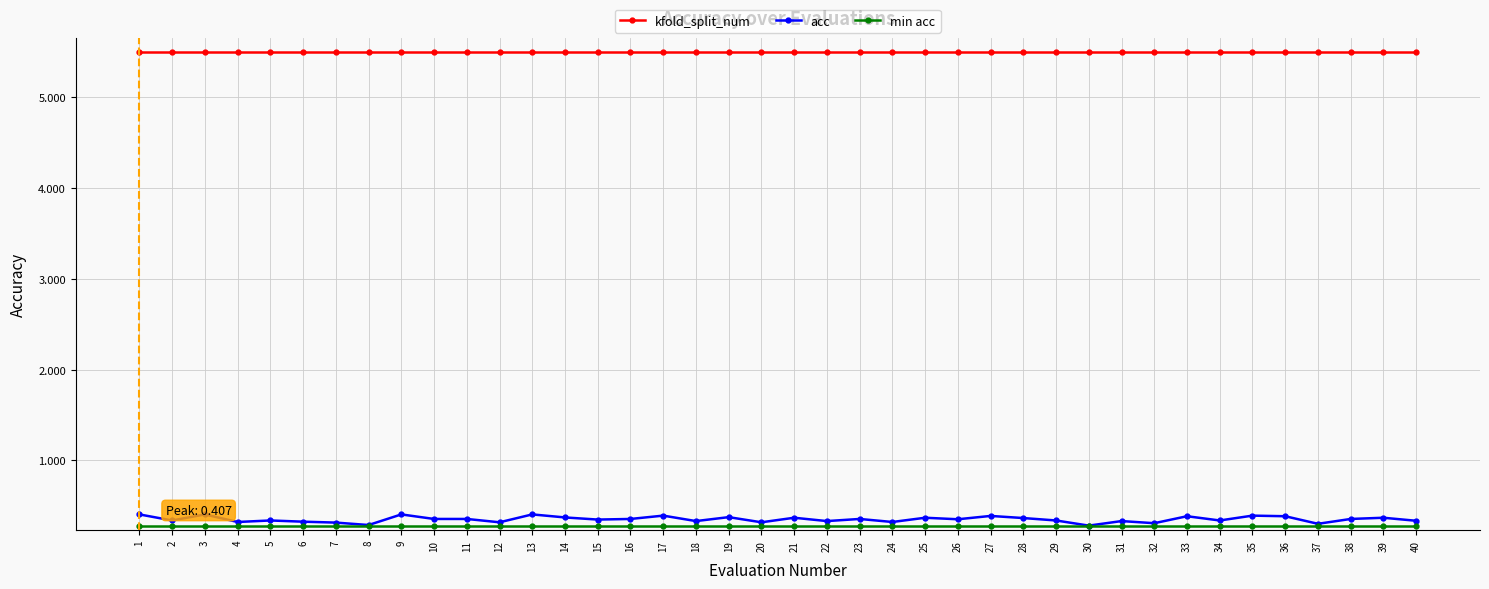

At which category does acc reach its first local valley?

2